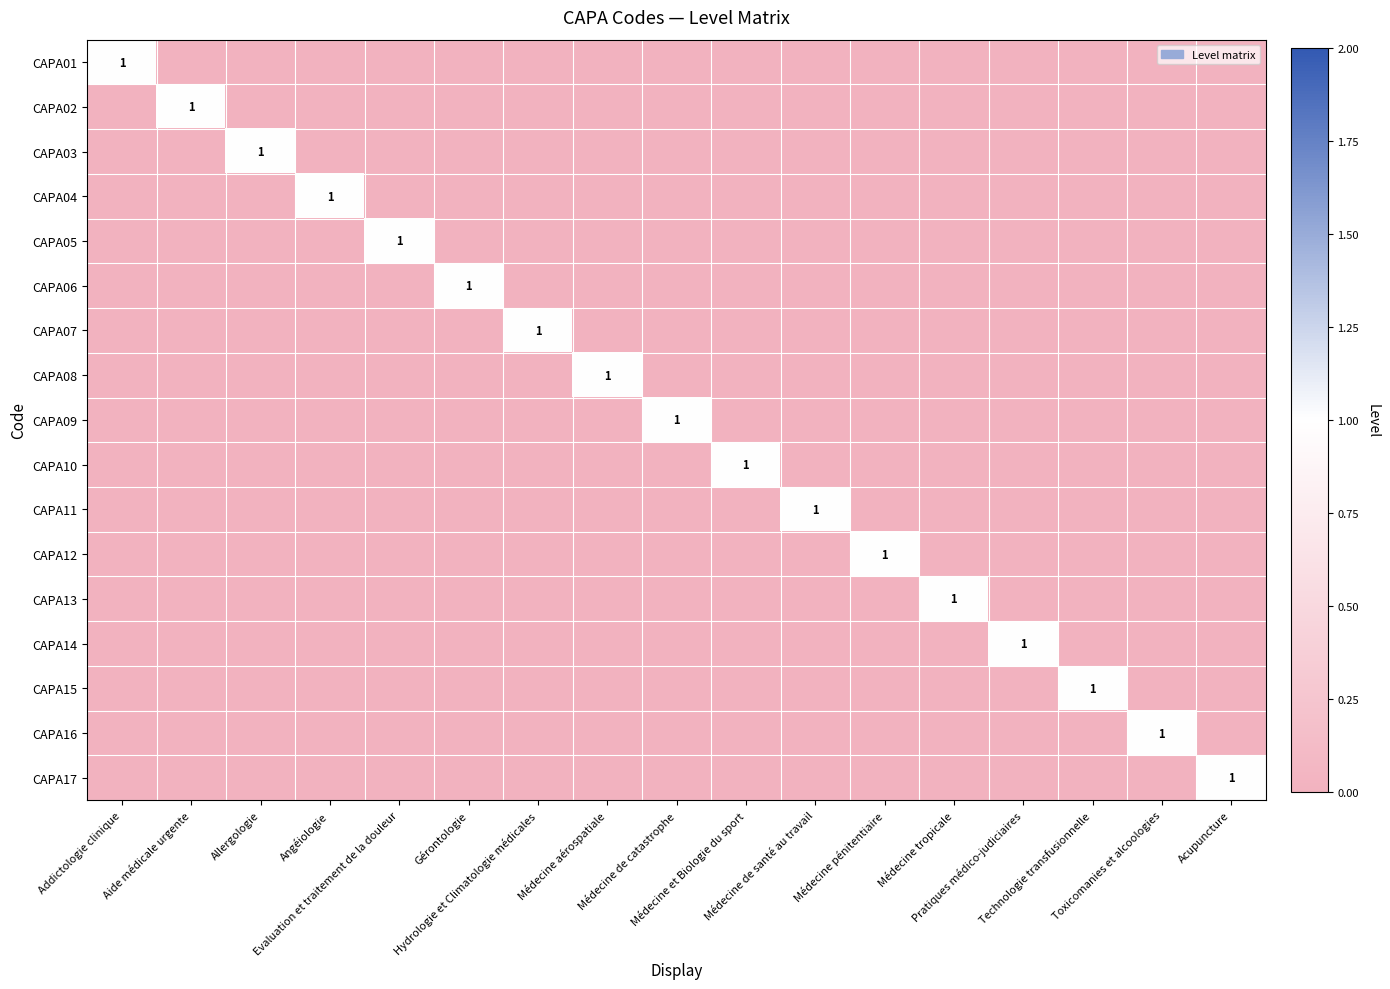

At which category does the chart reach its minimum across all series?

Aide médicale urgente